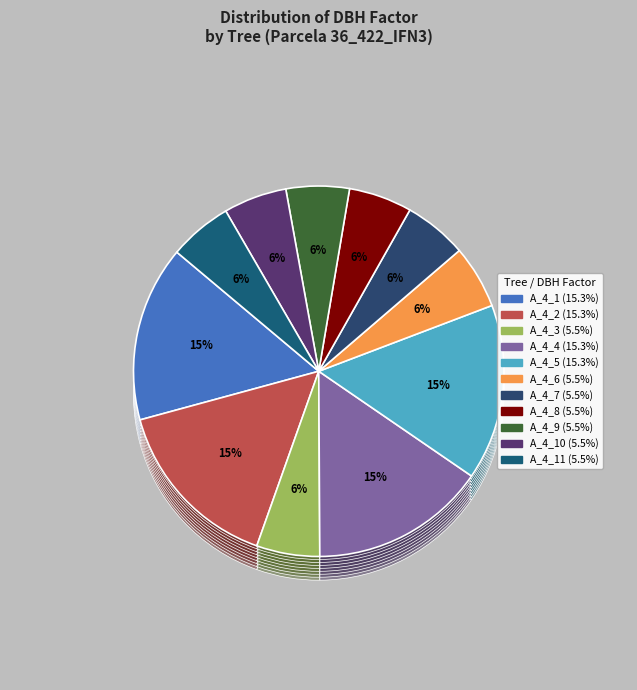

To the nearest percent, what is the combined percentage of A_4_6 and A_4_4?

21%